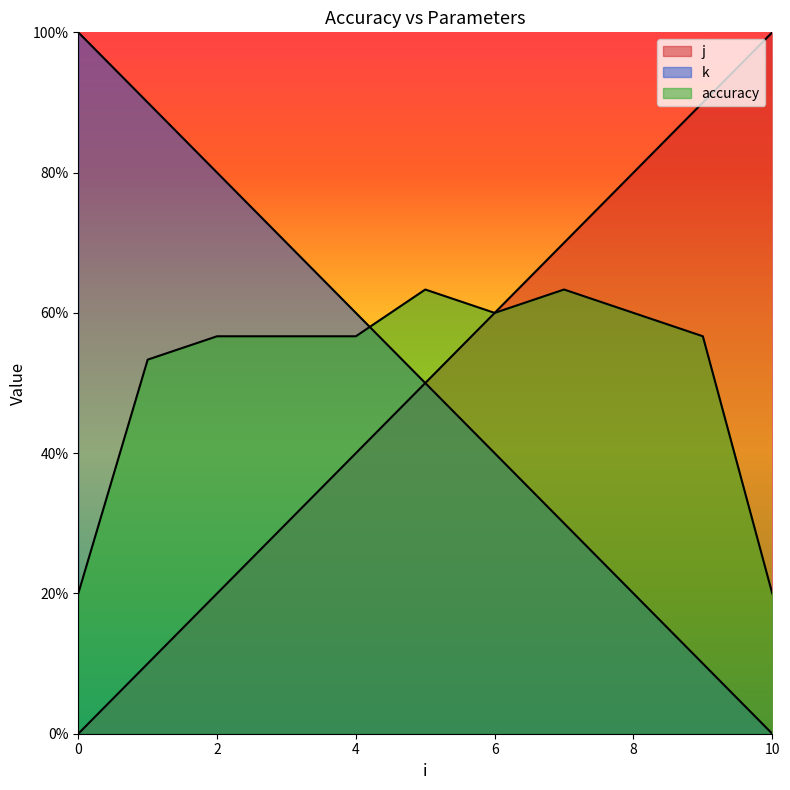

How many data points does each series have?

11